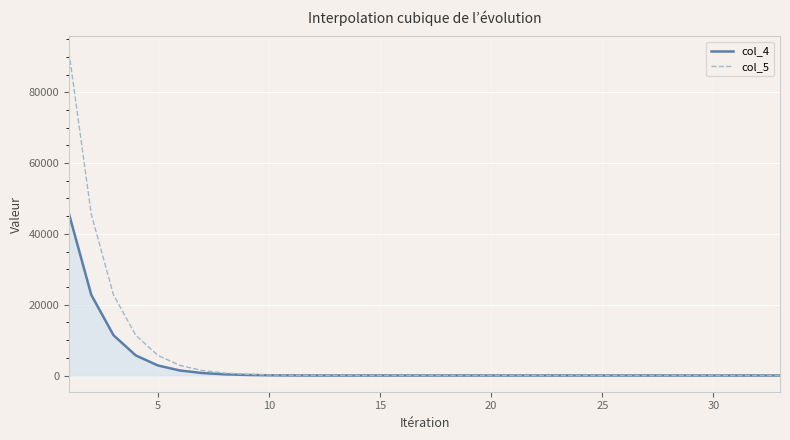

What is the highest value of the col_5 series?

91204.0